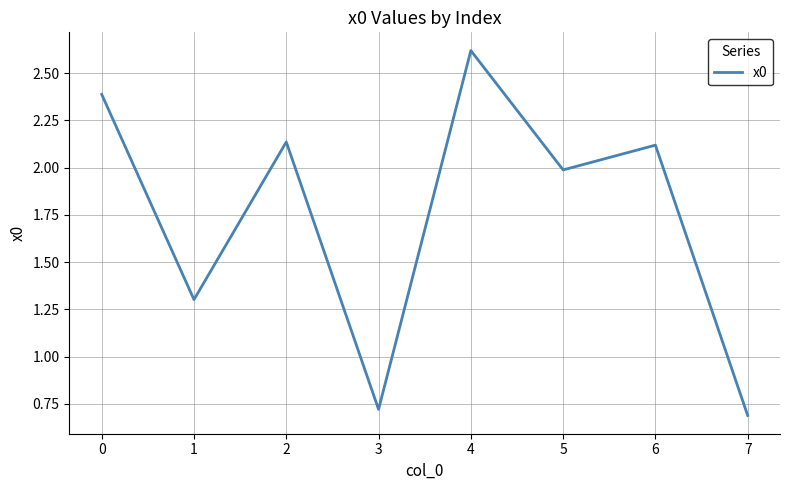

True or false: there are more than 0 points higher than both neighbors.

True